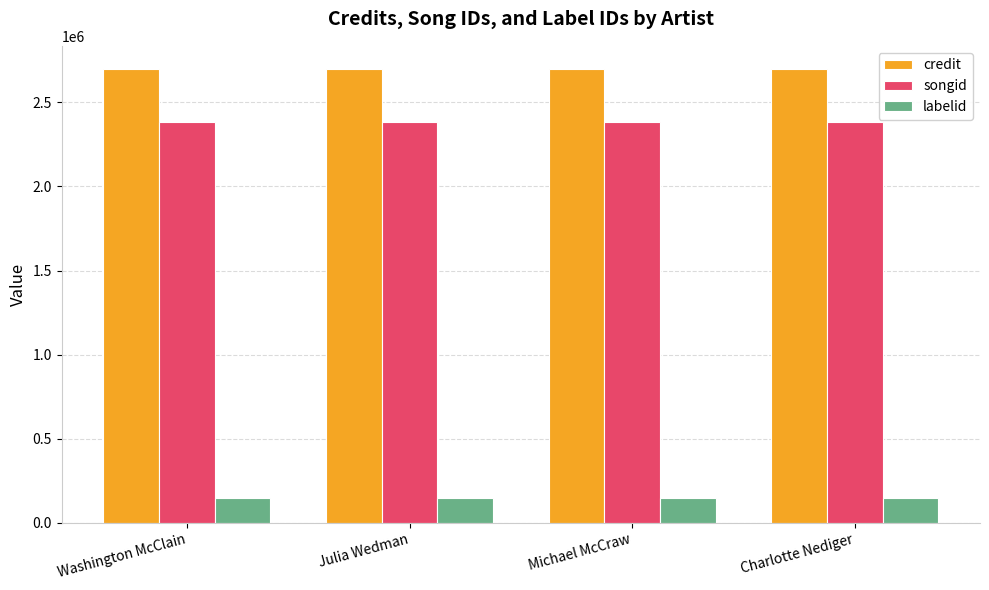

Reading right to left, extract all data points from this chart.

credit: Charlotte Nediger=2701272	Michael McCraw=2701272	Julia Wedman=2701272	Washington McClain=2701272
songid: Charlotte Nediger=2381168	Michael McCraw=2381168	Julia Wedman=2381168	Washington McClain=2381168
labelid: Charlotte Nediger=144226	Michael McCraw=144226	Julia Wedman=144226	Washington McClain=144226